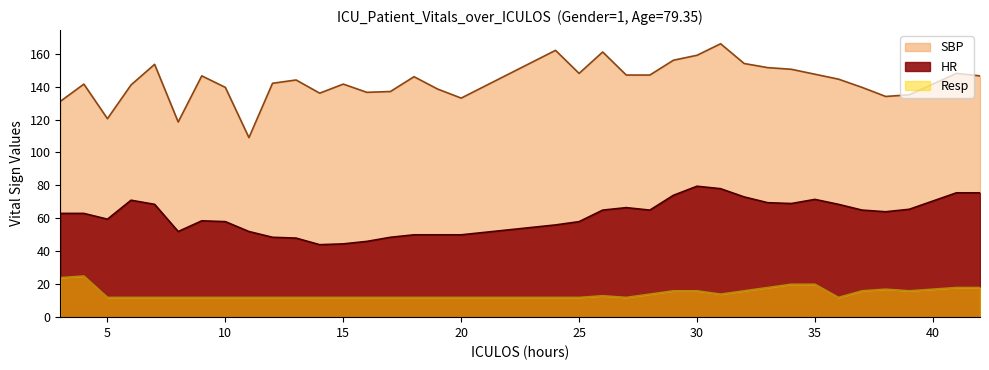

At 14, list the series in order from largest to smallest.

SBP, HR, Resp